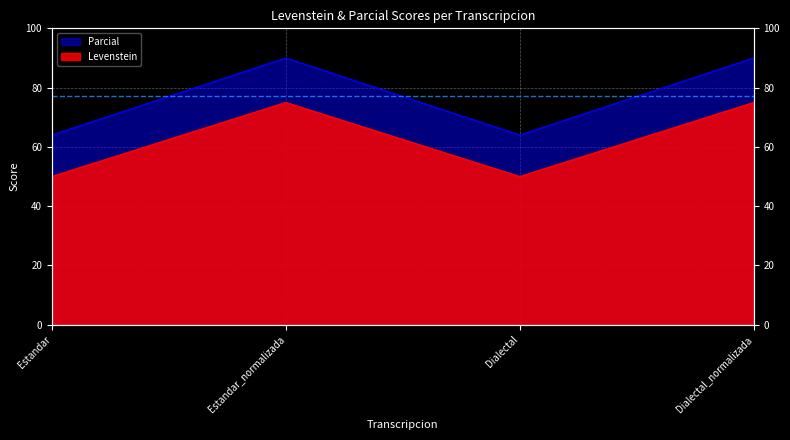

How many categories are shown in the chart?

4